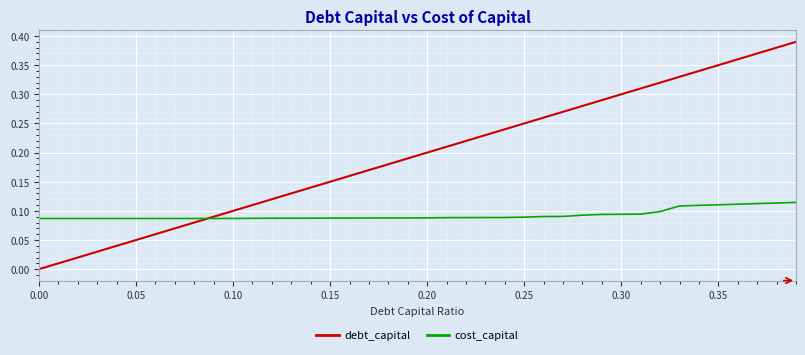

Which series has the largest total across all categories?

debt_capital